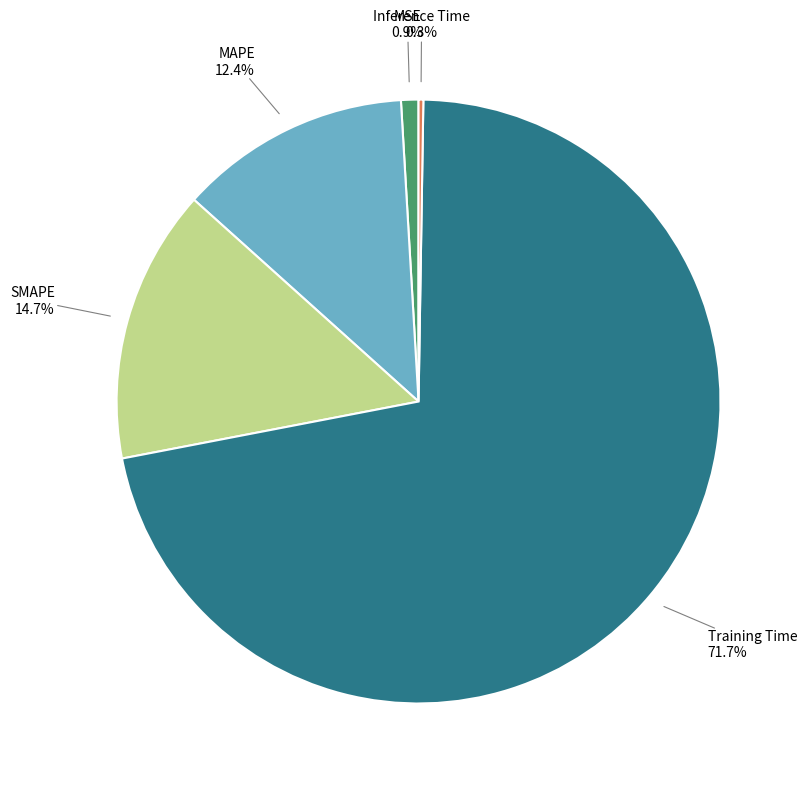

Does any single category account for the majority?

Yes